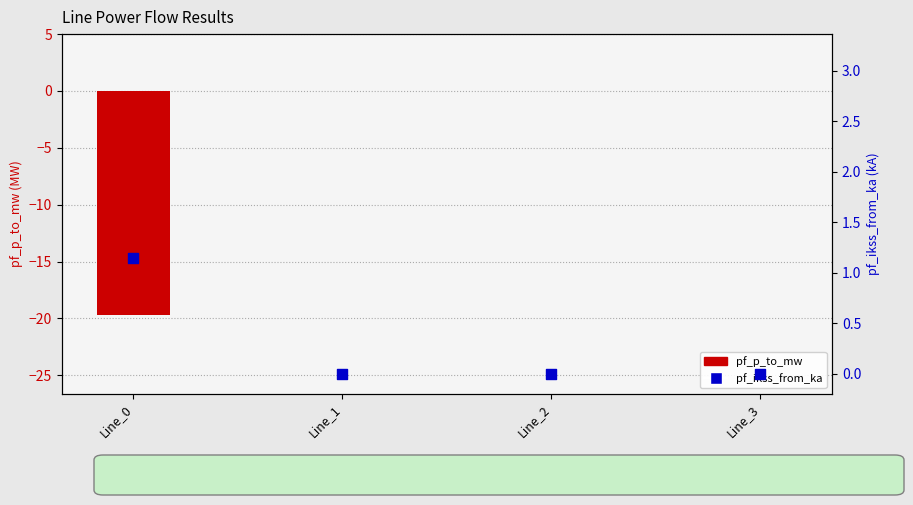

What is the total value across all series at Line_0?

-18.6